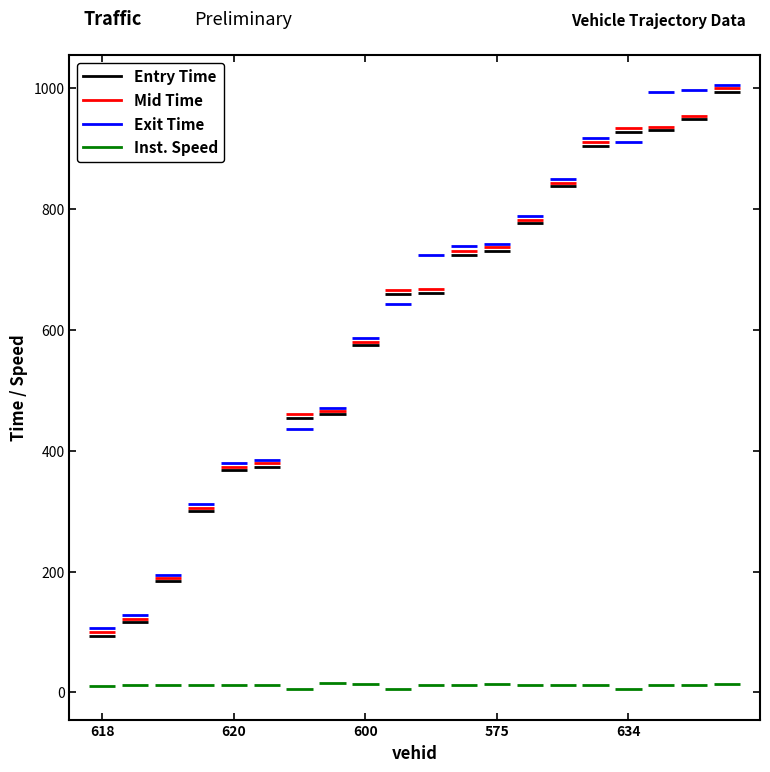

True or false: instspeed has a value of 18.2 at 618.

False